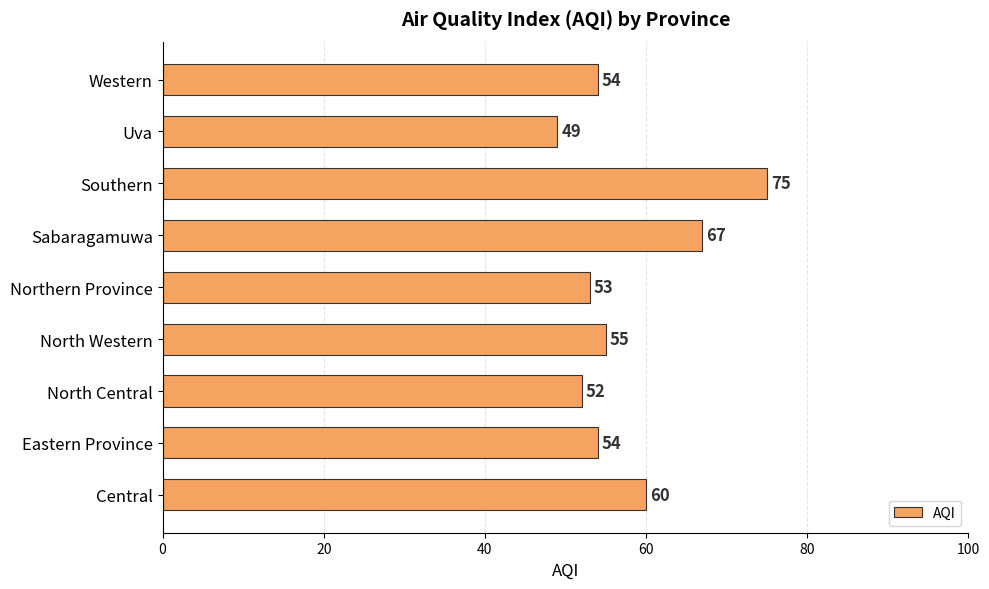

What value does the data have at Central?

60